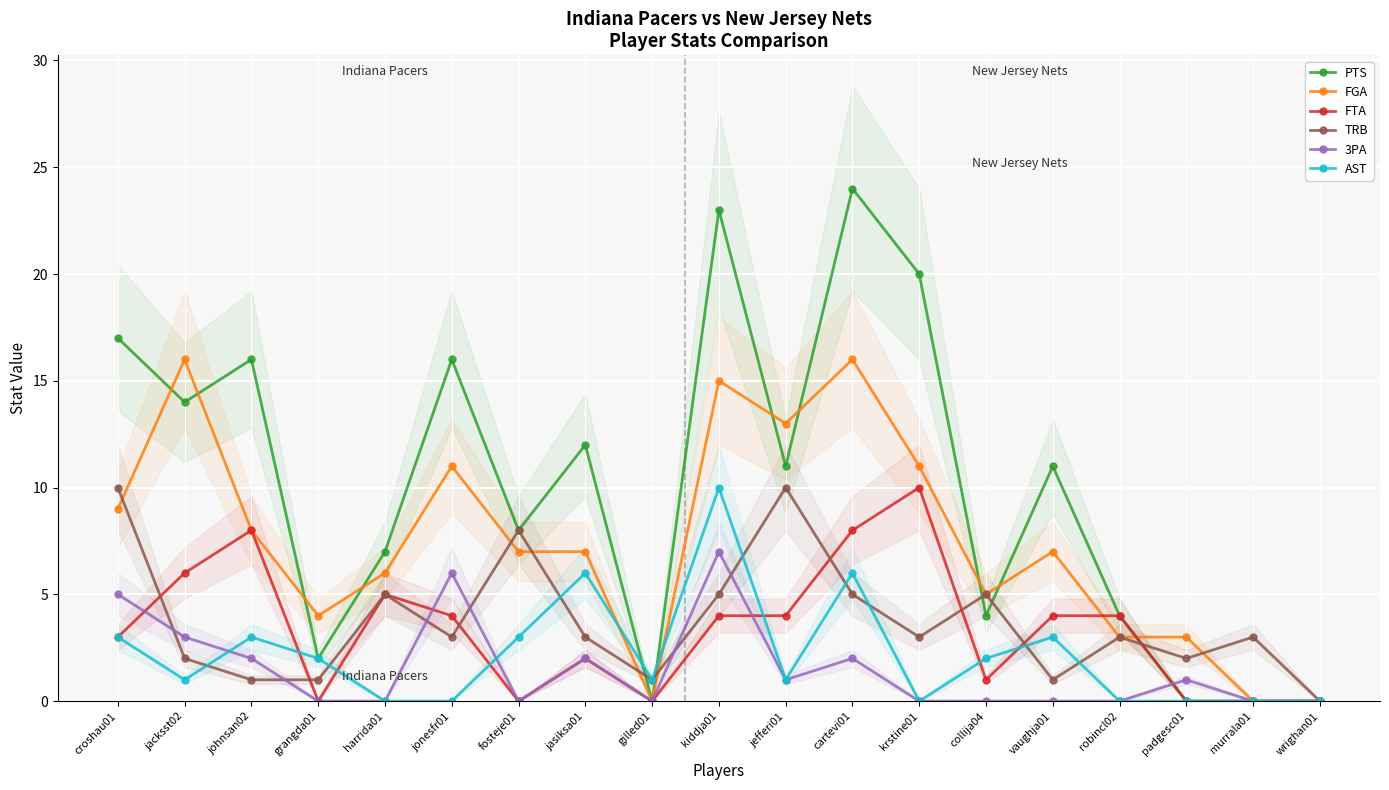

Reading left to right, what are all the values shown in this chart?

PTS: croshau01=17	jacksst02=14	johnsan02=16	grangda01=2	harrida01=7	jonesfr01=16	fosteje01=8	jasiksa01=12	gilled01=0	kiddja01=23	jefferi01=11	cartevi01=24	krstine01=20	collija04=4	vaughja01=11	robincl02=4	padgesc01=0	murrala01=0	wrighan01=0
FGA: croshau01=9	jacksst02=16	johnsan02=8	grangda01=4	harrida01=6	jonesfr01=11	fosteje01=7	jasiksa01=7	gilled01=0	kiddja01=15	jefferi01=13	cartevi01=16	krstine01=11	collija04=5	vaughja01=7	robincl02=3	padgesc01=3	murrala01=0	wrighan01=0
FTA: croshau01=3	jacksst02=6	johnsan02=8	grangda01=0	harrida01=5	jonesfr01=4	fosteje01=0	jasiksa01=2	gilled01=0	kiddja01=4	jefferi01=4	cartevi01=8	krstine01=10	collija04=1	vaughja01=4	robincl02=4	padgesc01=0	murrala01=0	wrighan01=0
TRB: croshau01=10	jacksst02=2	johnsan02=1	grangda01=1	harrida01=5	jonesfr01=3	fosteje01=8	jasiksa01=3	gilled01=1	kiddja01=5	jefferi01=10	cartevi01=5	krstine01=3	collija04=5	vaughja01=1	robincl02=3	padgesc01=2	murrala01=3	wrighan01=0
3PA: croshau01=5	jacksst02=3	johnsan02=2	grangda01=0	harrida01=0	jonesfr01=6	fosteje01=0	jasiksa01=2	gilled01=0	kiddja01=7	jefferi01=1	cartevi01=2	krstine01=0	collija04=0	vaughja01=0	robincl02=0	padgesc01=1	murrala01=0	wrighan01=0
AST: croshau01=3	jacksst02=1	johnsan02=3	grangda01=2	harrida01=0	jonesfr01=0	fosteje01=3	jasiksa01=6	gilled01=1	kiddja01=10	jefferi01=1	cartevi01=6	krstine01=0	collija04=2	vaughja01=3	robincl02=0	padgesc01=0	murrala01=0	wrighan01=0